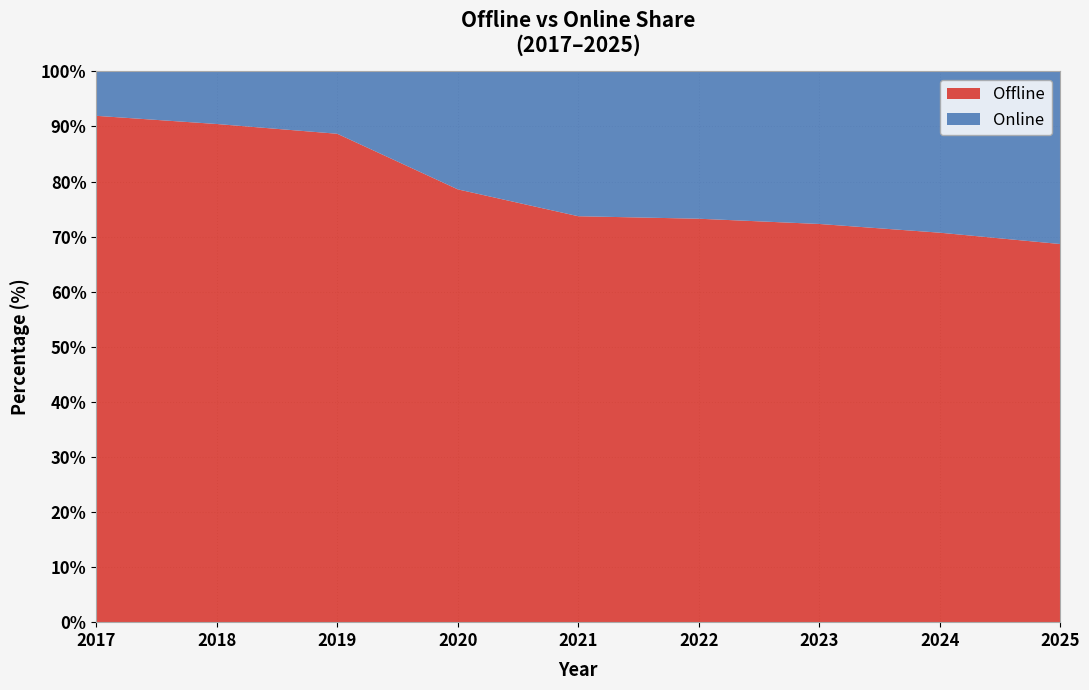

Reading left to right, extract all data points from this chart.

Offline: 2017=91.9	2018=90.4	2019=88.7	2020=78.6	2021=73.7	2022=73.2	2023=72.3	2024=70.7	2025=68.6
Online: 2017=8.1	2018=9.6	2019=11.3	2020=21.4	2021=26.3	2022=26.8	2023=27.7	2024=29.3	2025=31.4